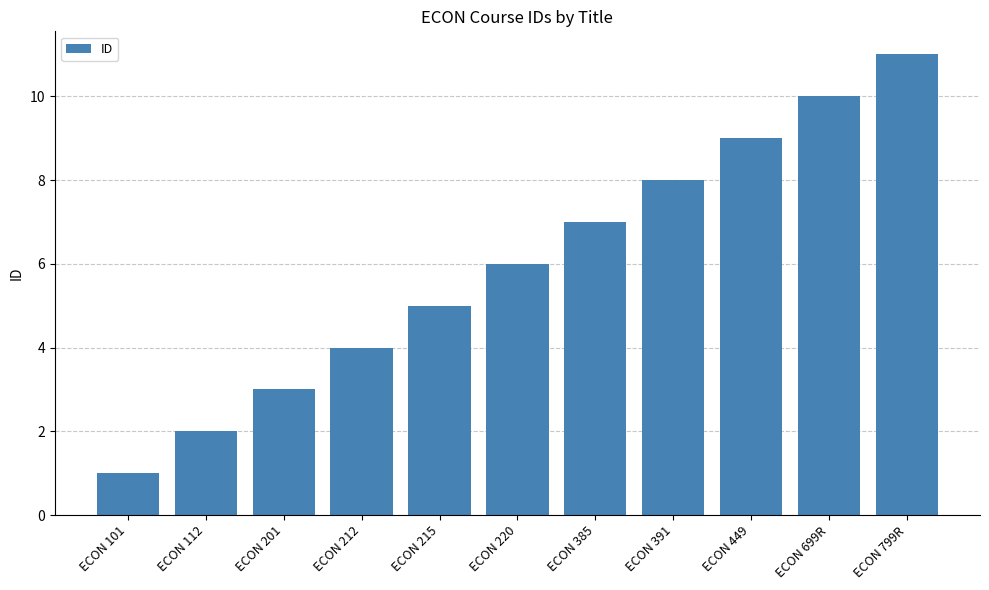

Read the value at ECON 449.

9